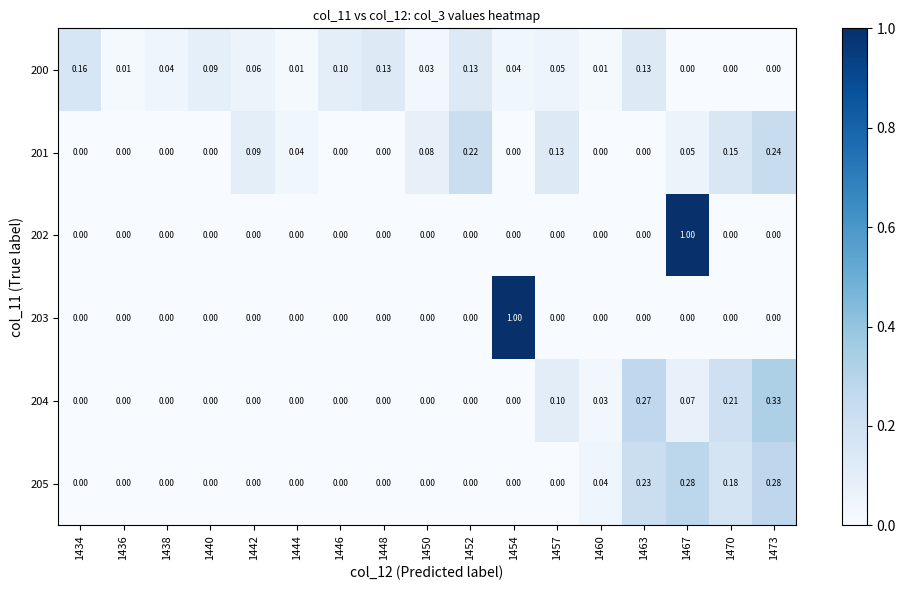

Count the number of data series in this chart.

6